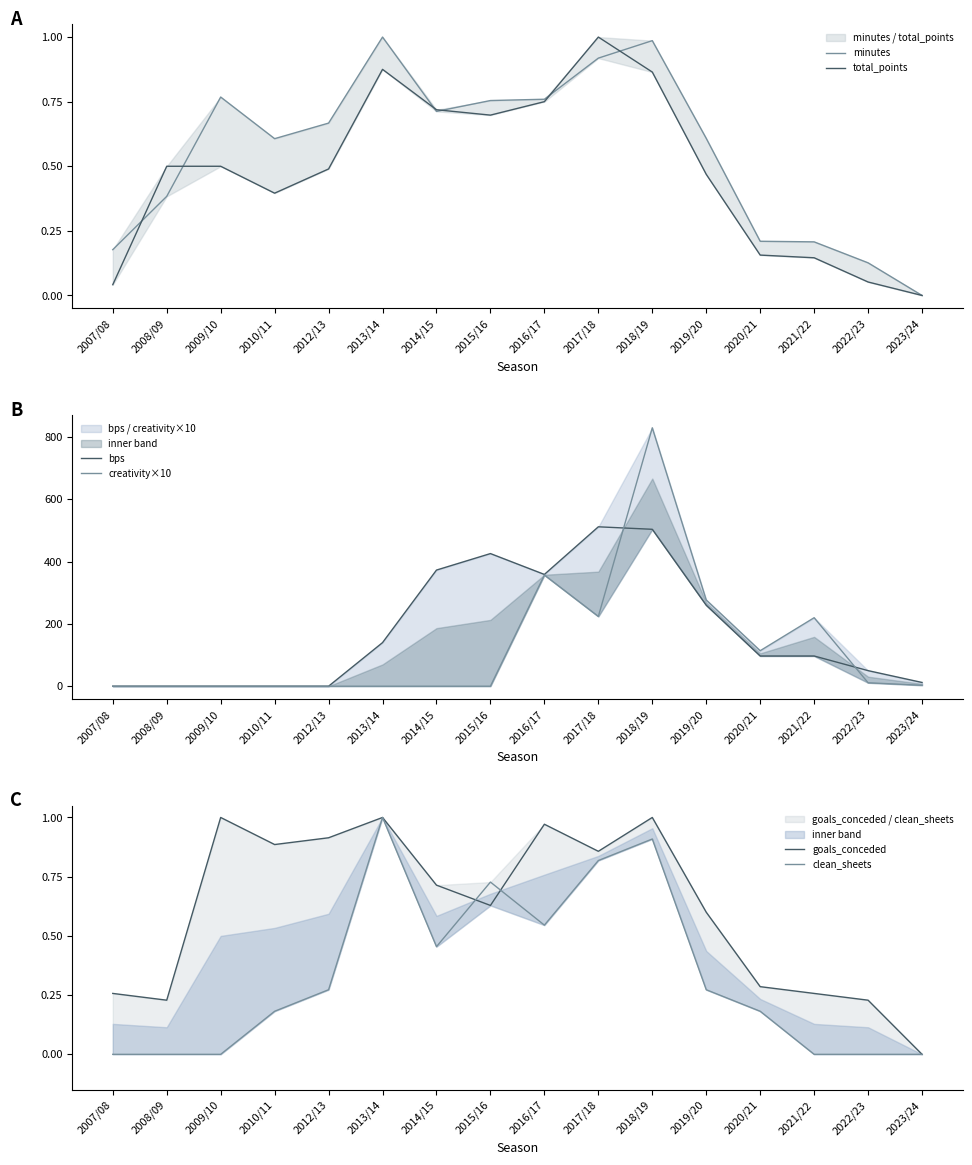

What is the label of the 15th point from the left?

2022/23